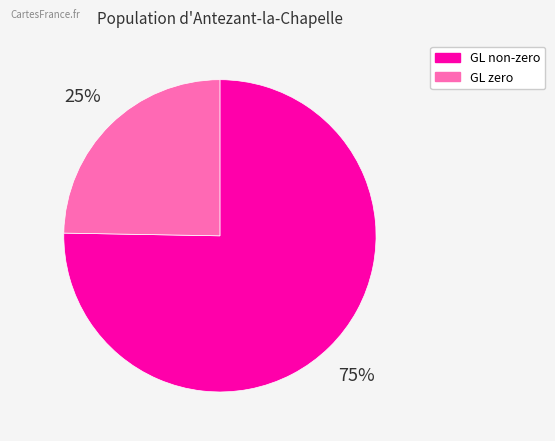

To the nearest percent, what is the average slice percentage?

50%